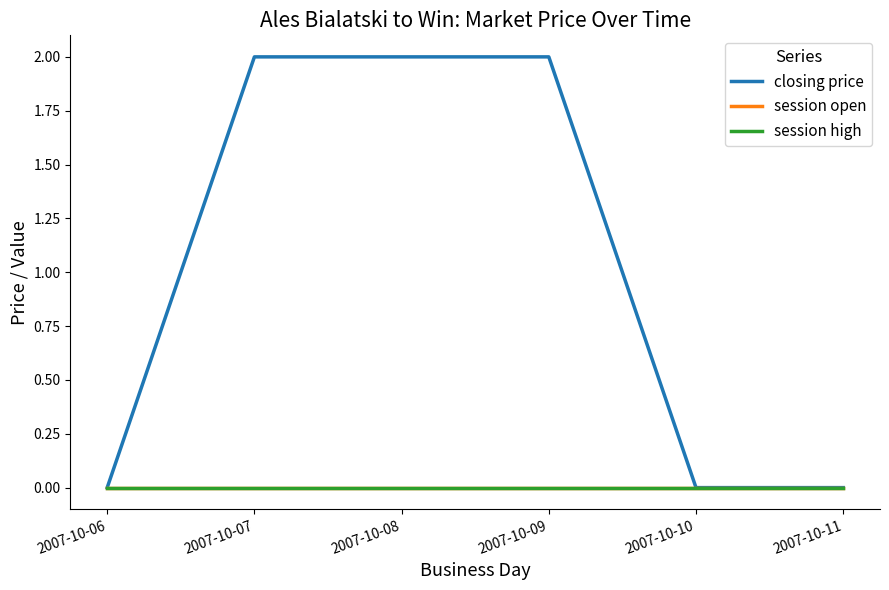

Where is session high nearest to the value 0?

2007-10-06